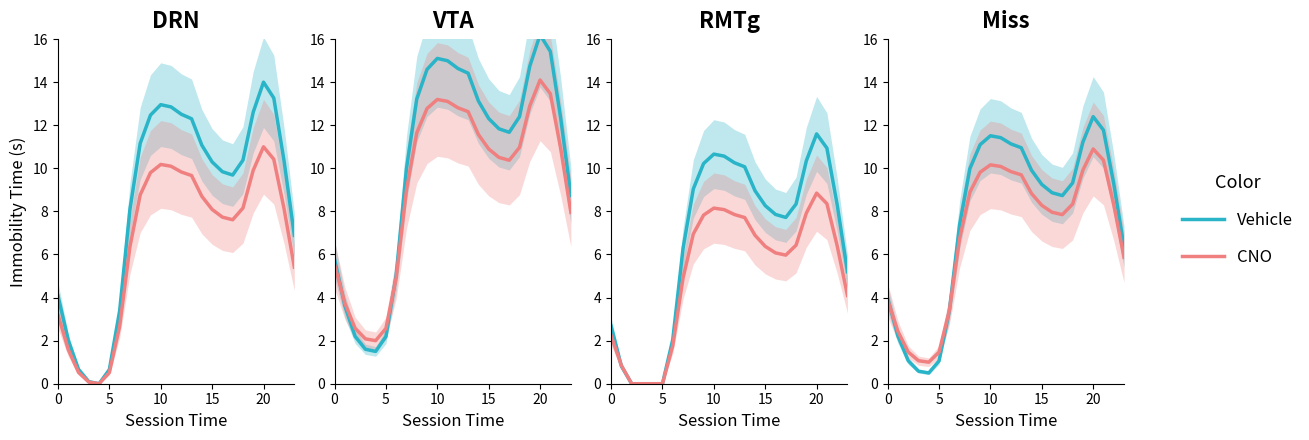

What is the total value across all series at 6?

6.8